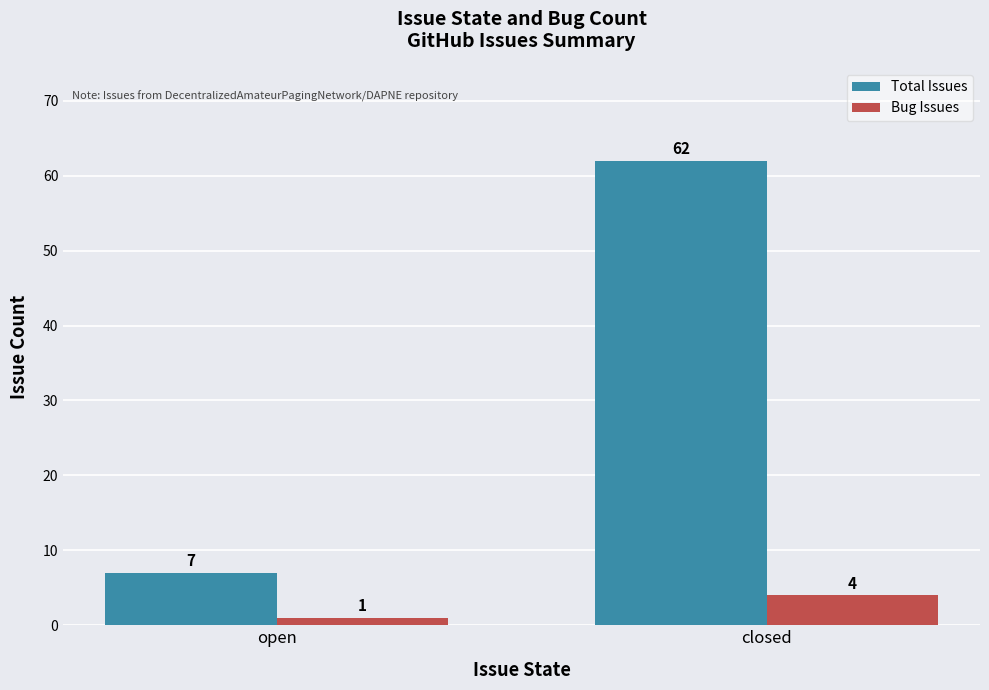

At how many categories does at least one series exceed 16?

1